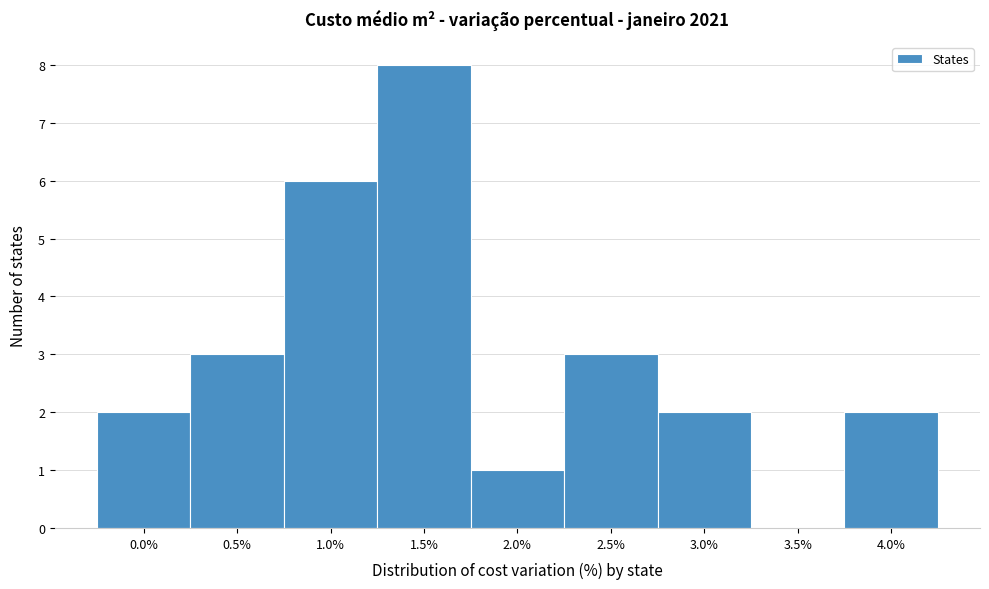

Reading left to right, transcribe all the data shown in this chart.

0.0%=2	0.5%=3	1.0%=6	1.5%=8	2.0%=1	2.5%=3	3.0%=2	3.5%=0	4.0%=2